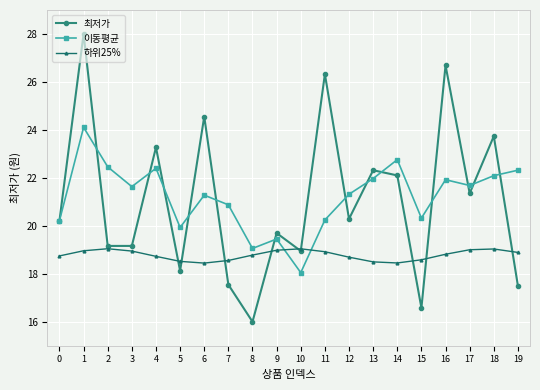

At which category does 이동평균 reach its first local valley?

3